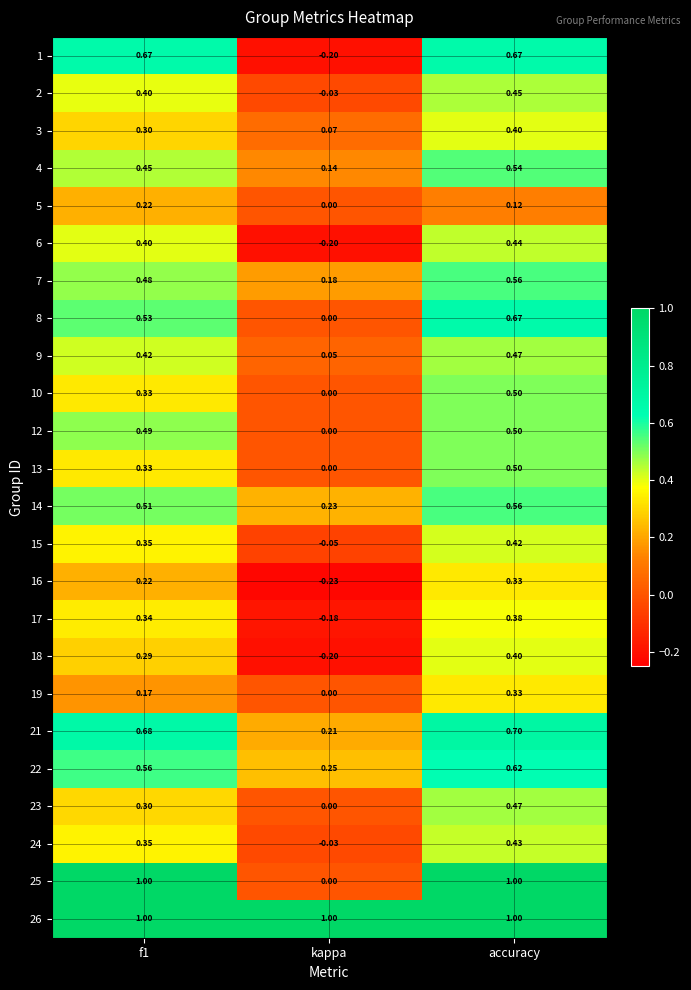

At which category is the sum across all series the highest?

accuracy